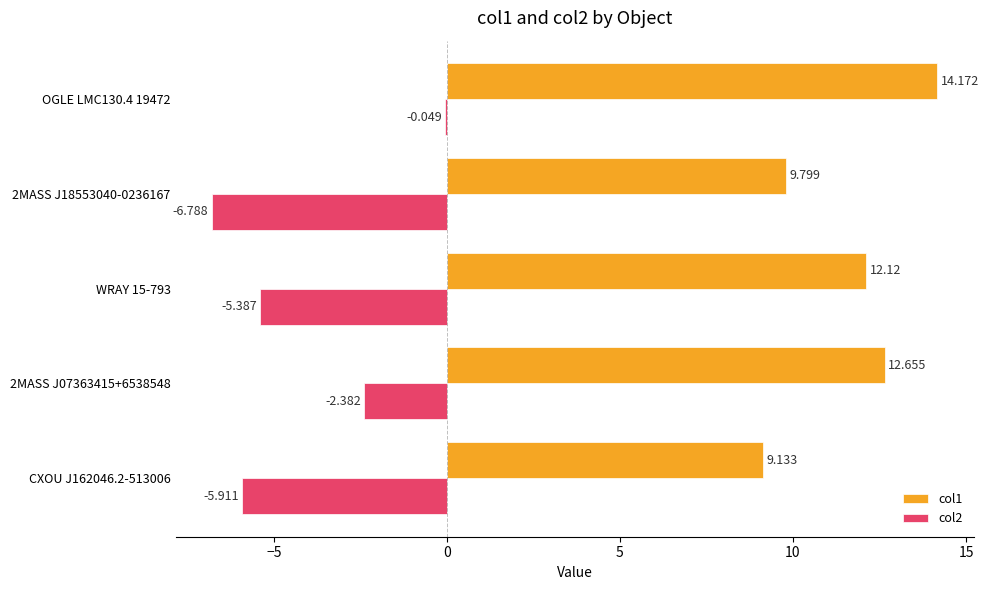

Is the value of col2 at 2MASS J07363415+6538548 greater than the value of col1 at CXOU J162046.2-513006?

No